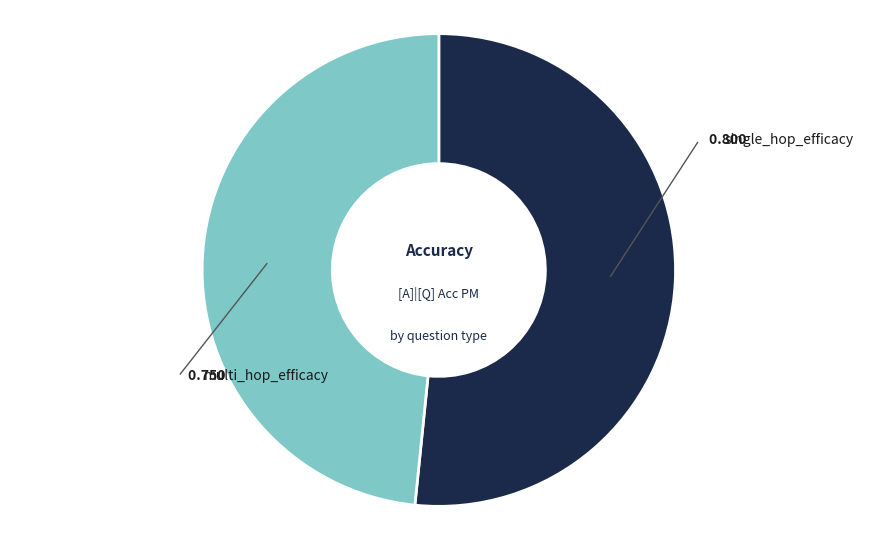

How many slices are in this pie chart?

2